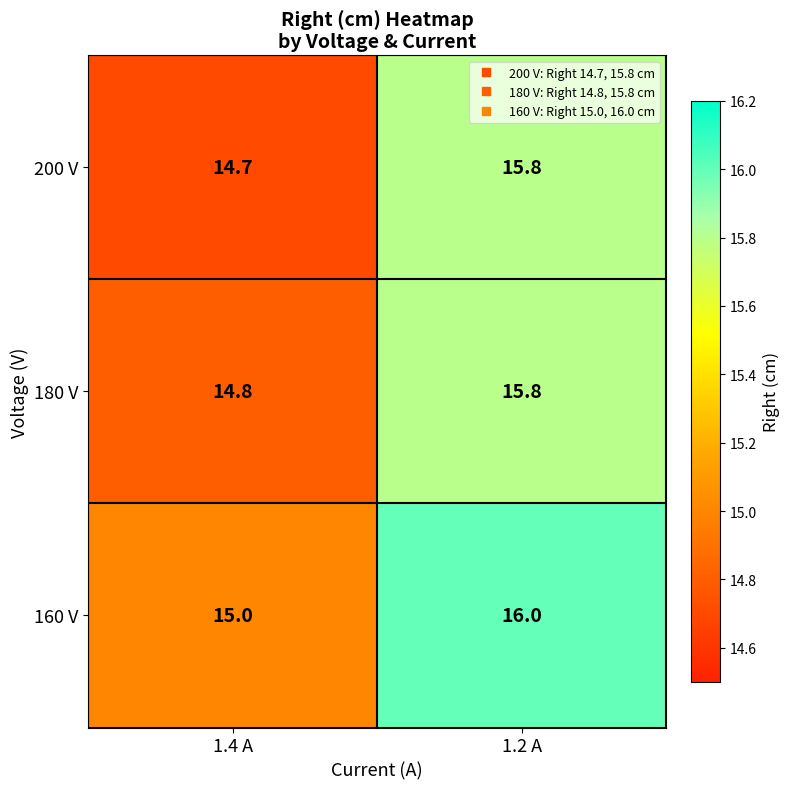

How many distinct data groups are displayed?

3